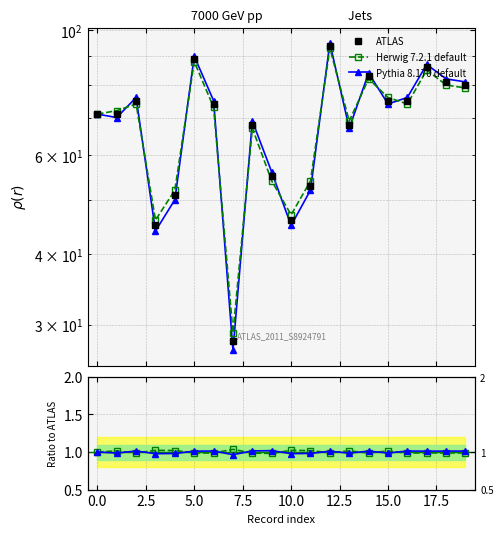

Which has a higher value, 13 or 12?

12